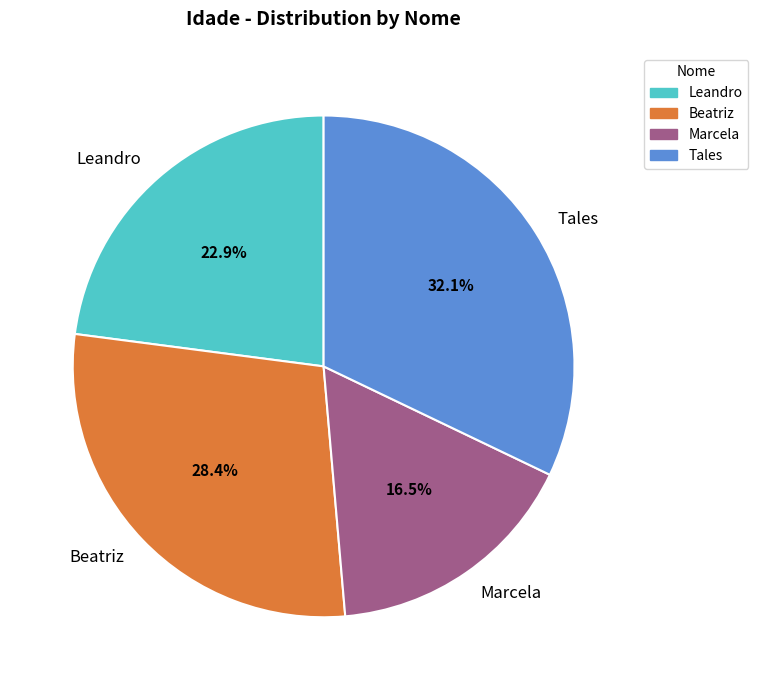

Which slice is the largest?

Tales